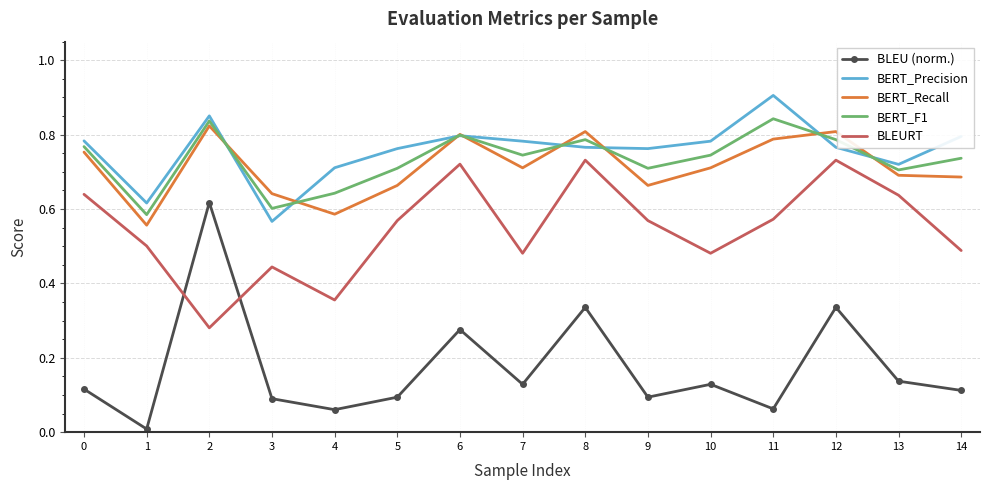

How many series are shown in this chart?

5